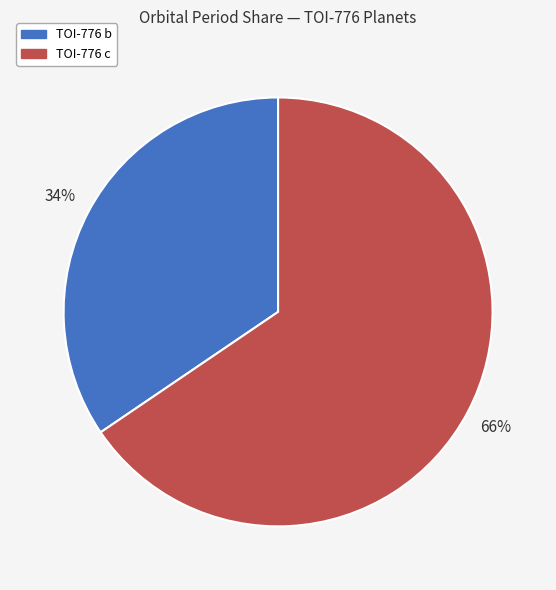

Which slice is the smallest?

TOI-776 b